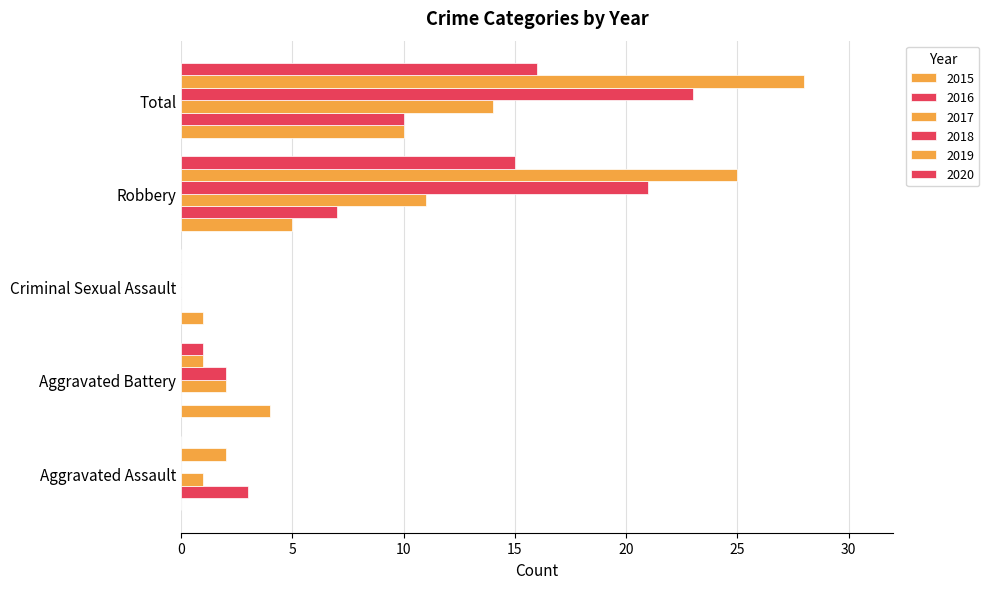

How many categories are shown in the chart?

5